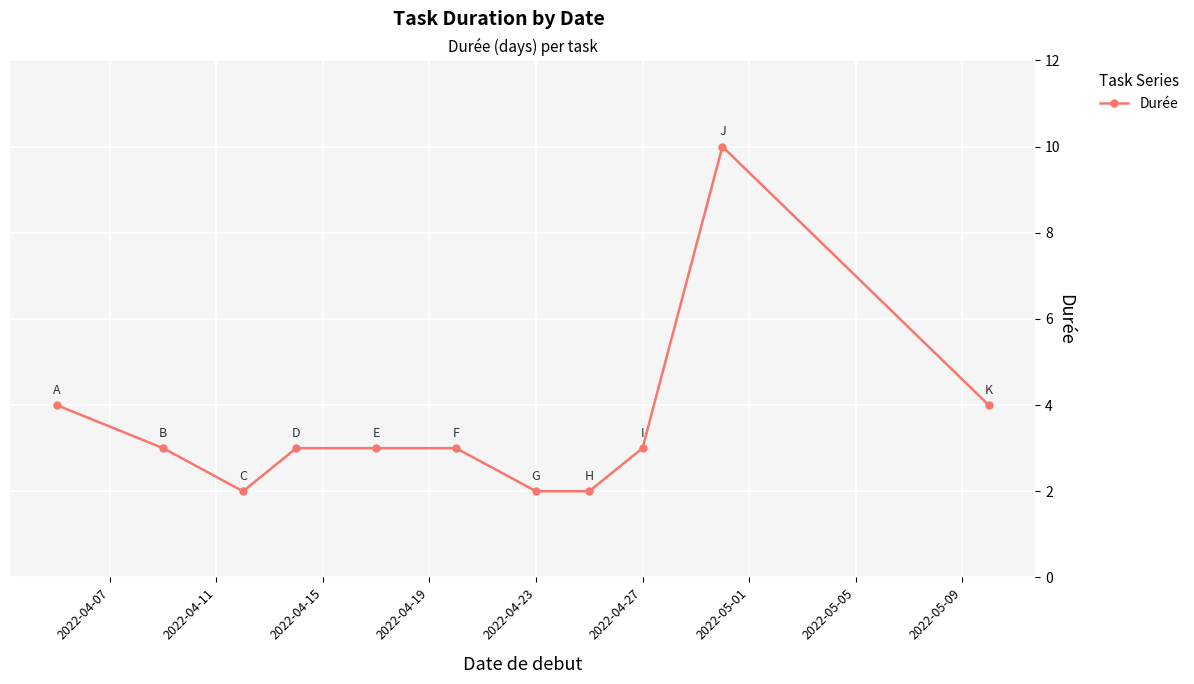

How many lines are shown in the chart?

1